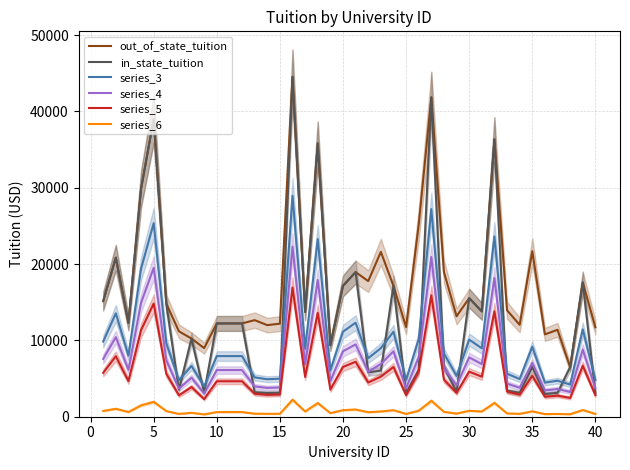

True or false: series_3 and out_of_state_tuition intersect in this chart.

False